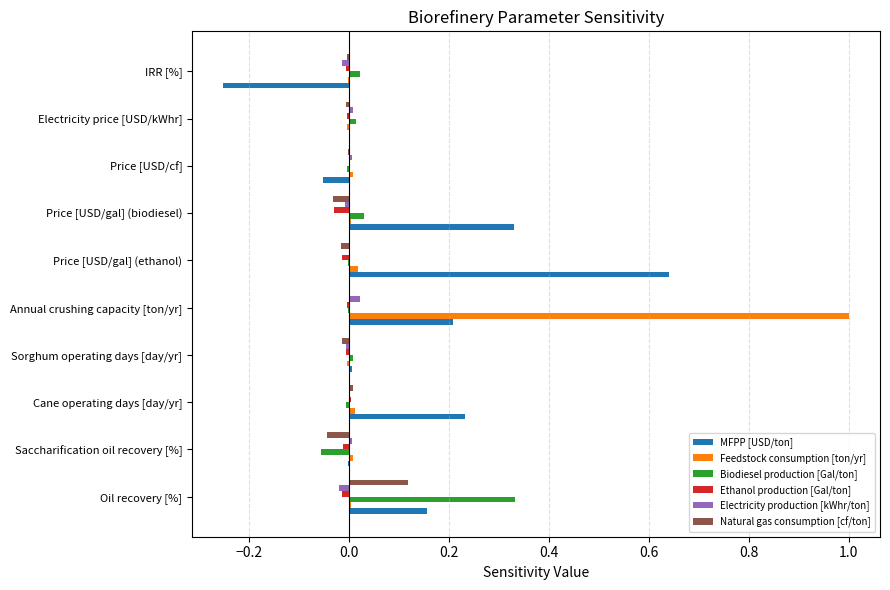

True or false: MFPP [USD/ton] has a value of 0.2 at Oil recovery [%].

True